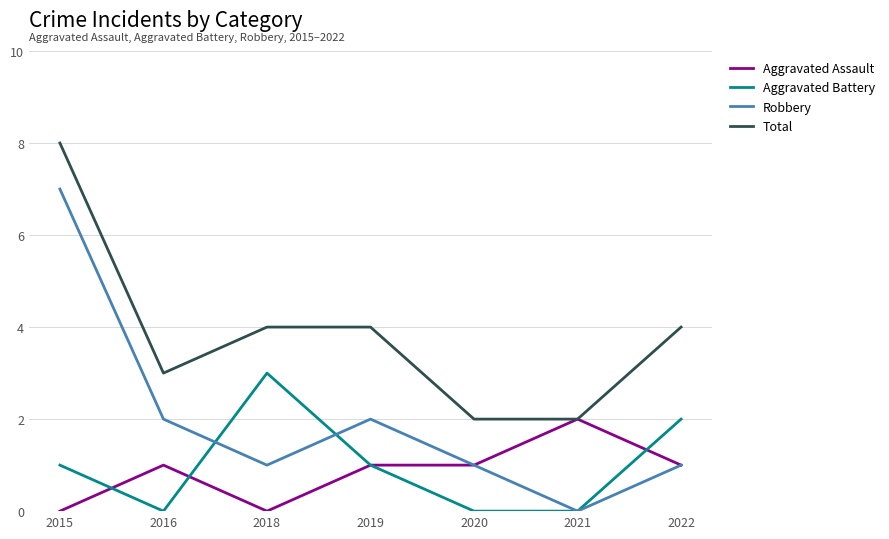

Reading left to right, transcribe all the data shown in this chart.

Aggravated Assault: 0	1	0	1	1	2	1
Aggravated Battery: 1	0	3	1	0	0	2
Robbery: 7	2	1	2	1	0	1
Total: 8	3	4	4	2	2	4